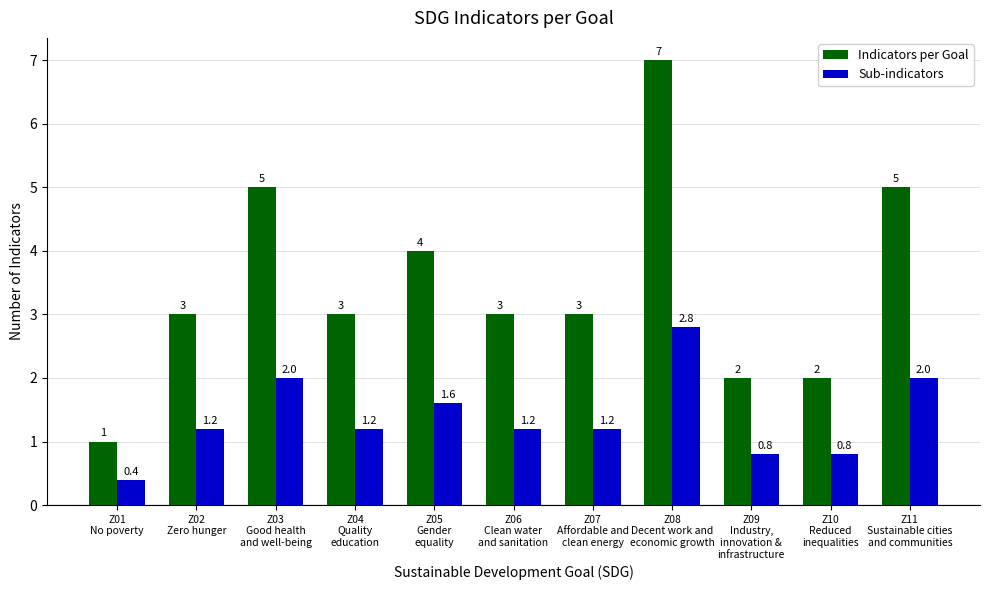

At how many categories does at least one series exceed 6?

1